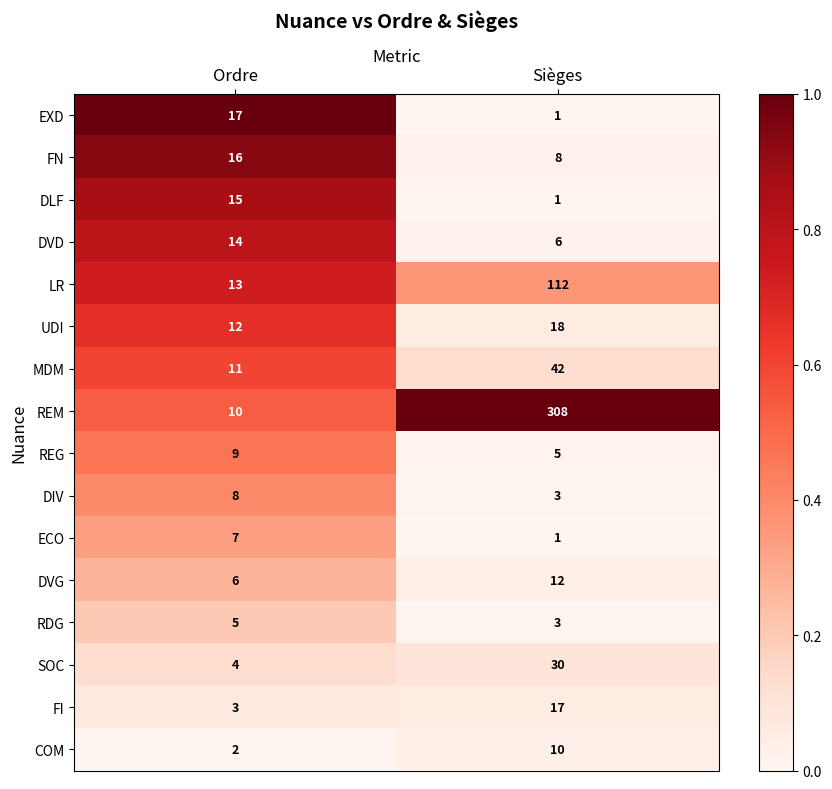

The value of EXD at Sièges is 0. True or false?

False